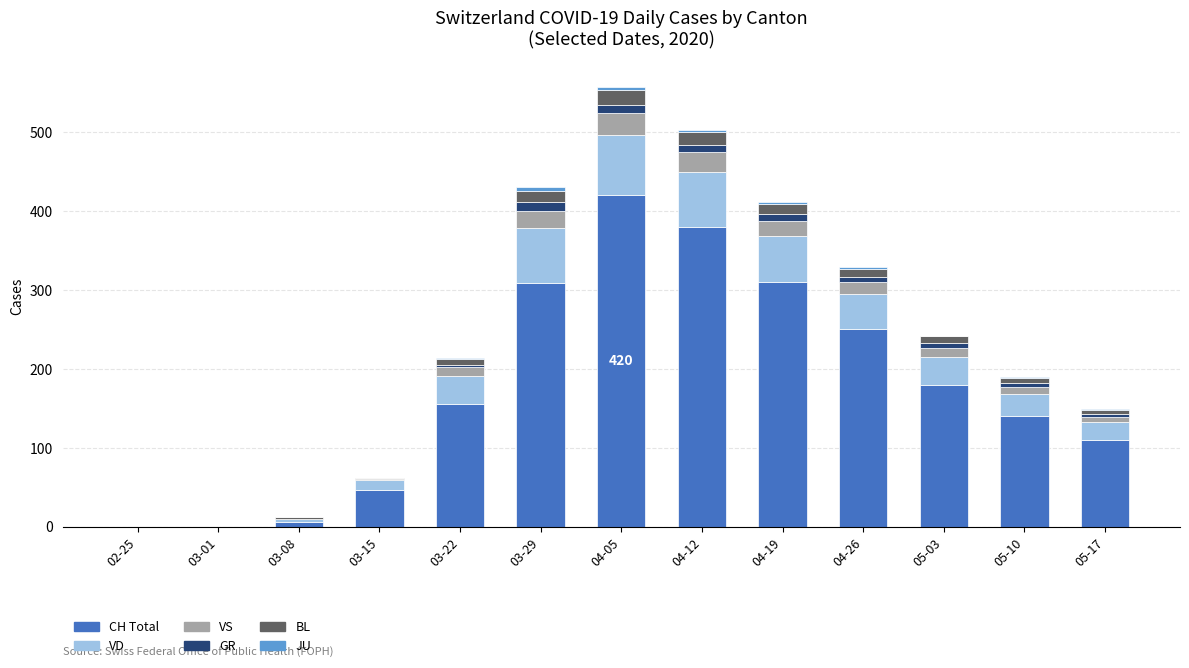

What is the highest value of the CH Total series?

420